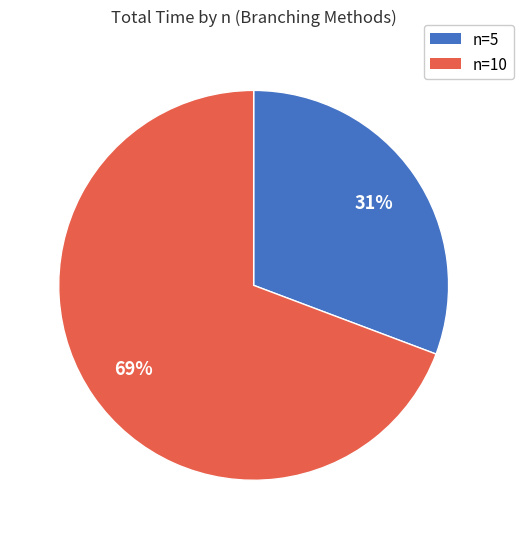

To the nearest percent, what percentage of the pie is n=5?

31%